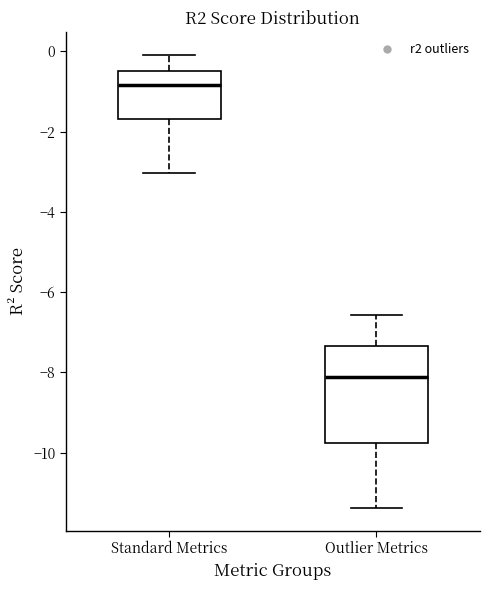

Which box has the lowest median line?

Outlier Metrics